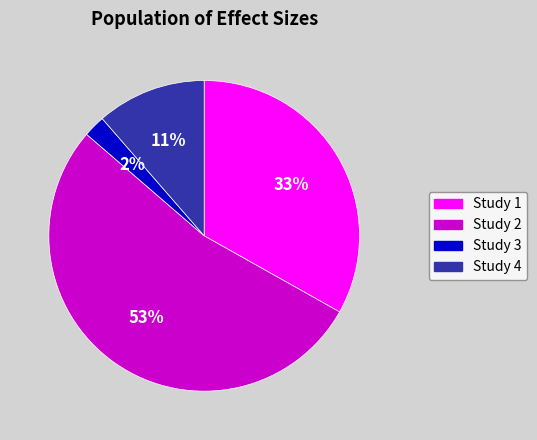

Combined, do Study 3 and Study 1 account for over 50%?

No